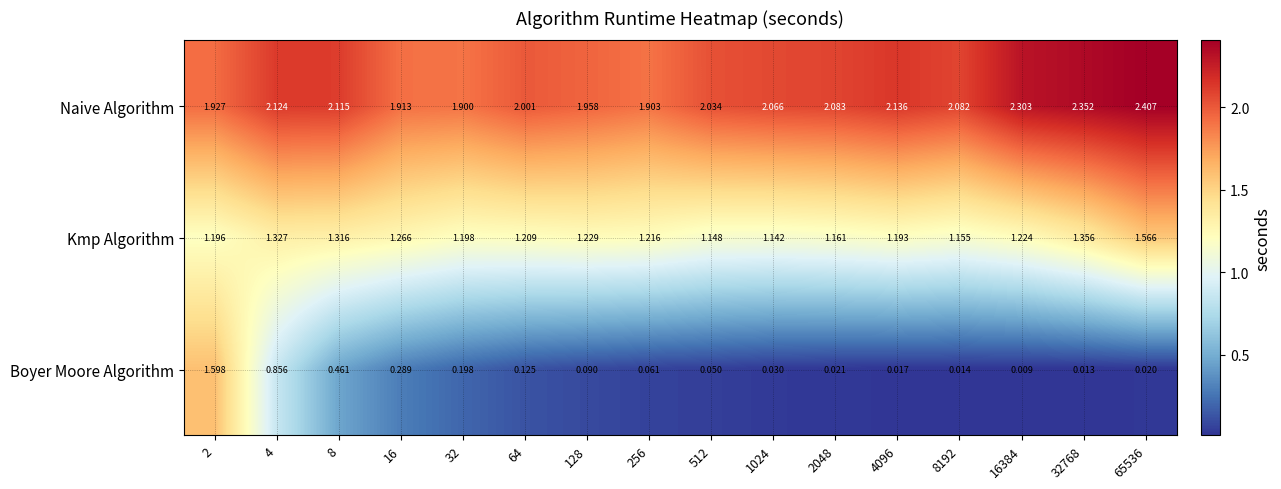

Rank the series by their maximum value, from lowest to highest.

Kmp Algorithm, Boyer Moore Algorithm, Naive Algorithm